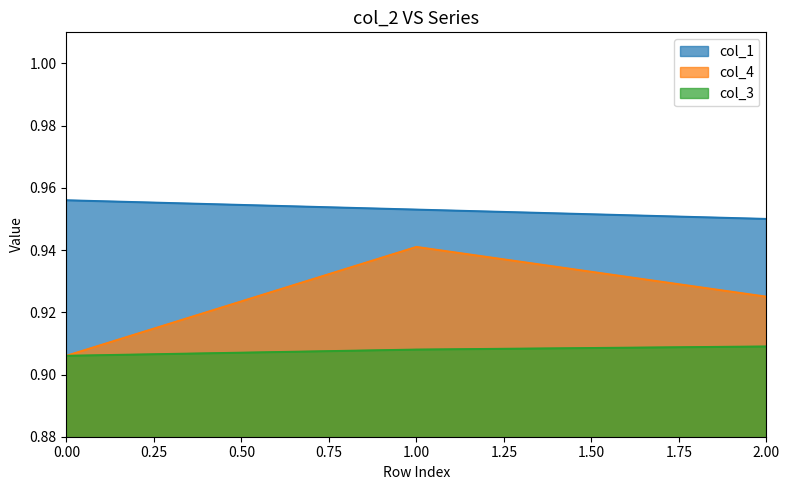

List the series in order of their peak value, lowest first.

col_3, col_4, col_1